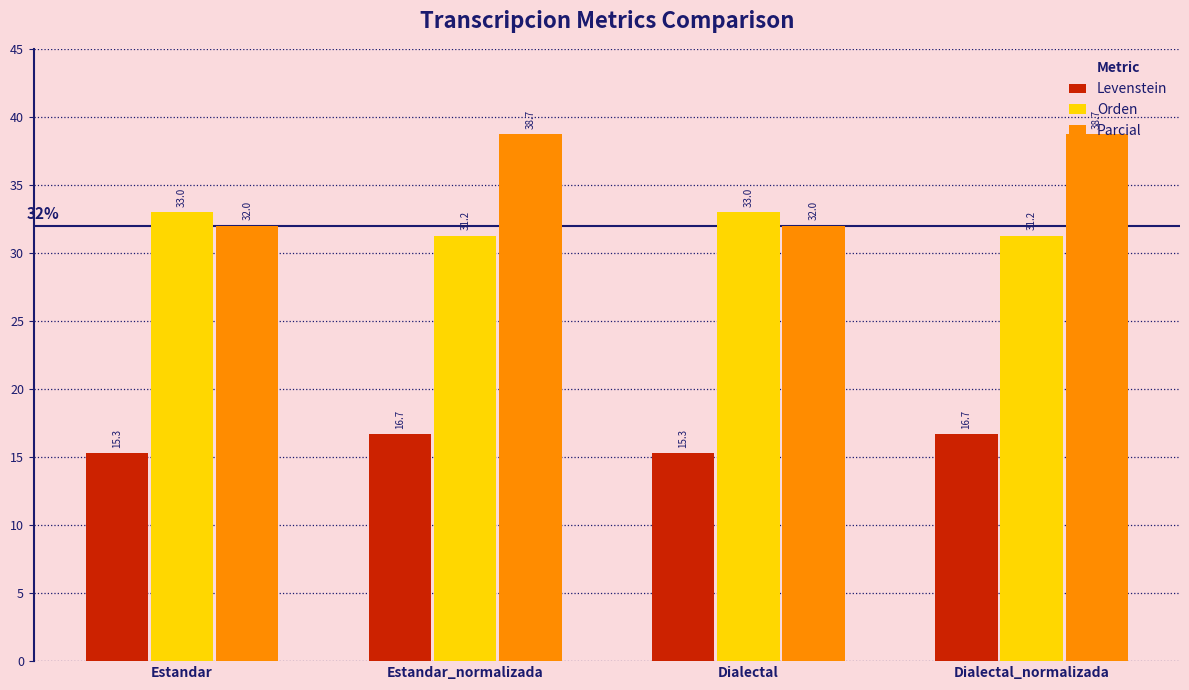

What is the sum of the Parcial values at Estandar and Dialectal?

64.0